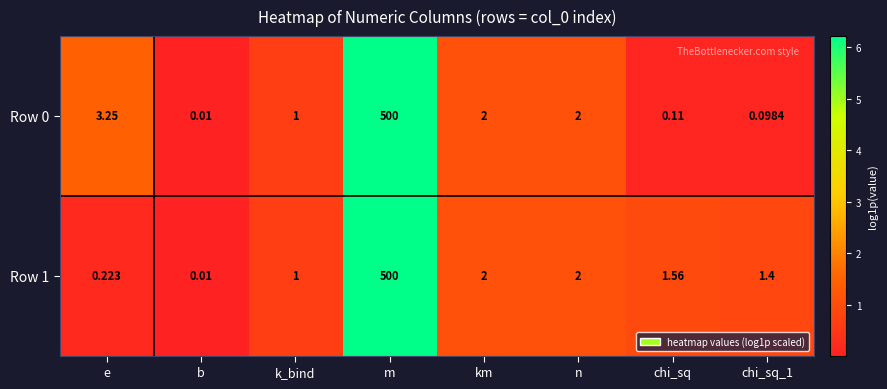

What is the greatest value displayed?

500.0